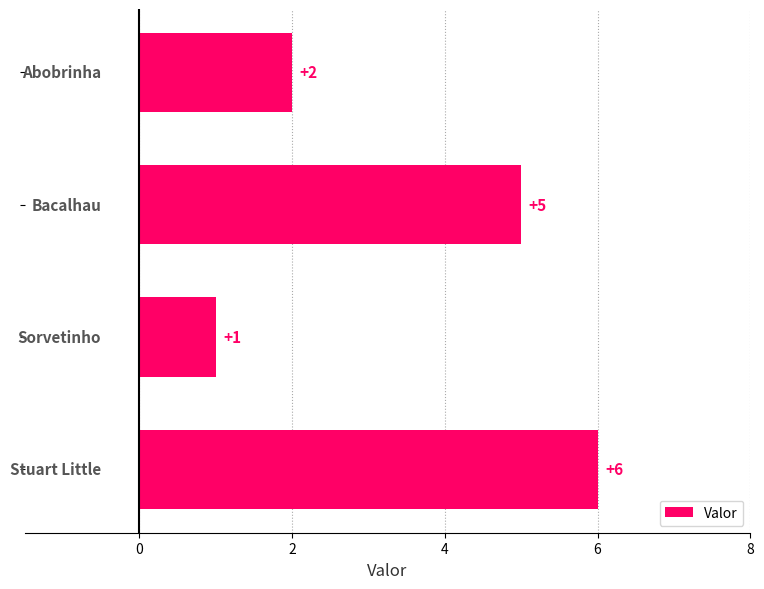

Count the values in the range 2 to 6.

3